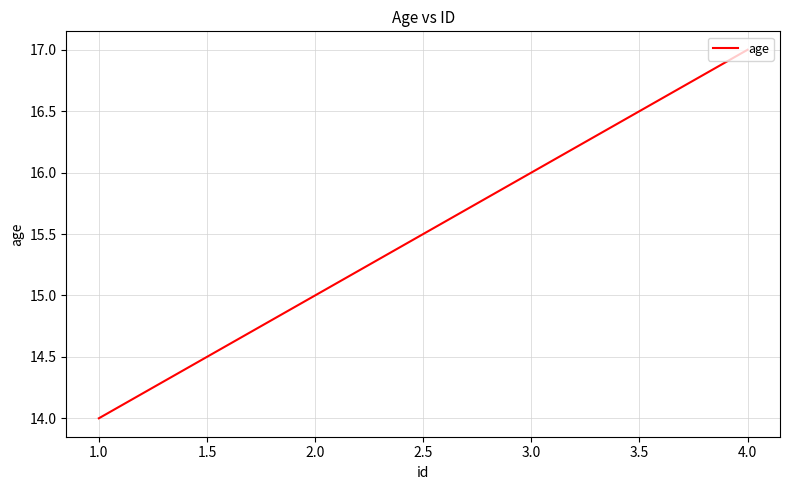

The chart shows a value of 27 at 4.0. True or false?

False